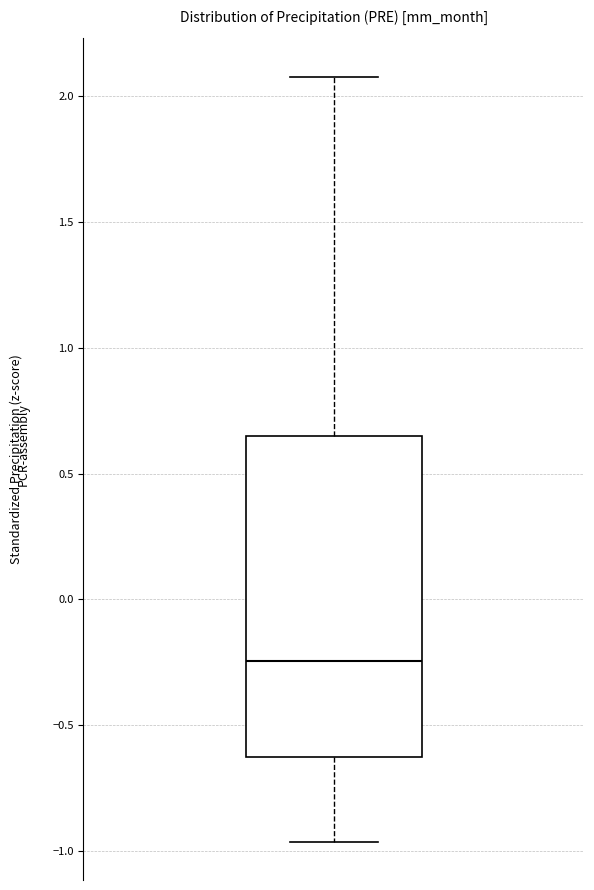

Where does the lower whisker of the box end on the y-axis? The values are not printed on the chart, so give them approximately, as read against the axis.

-0.95